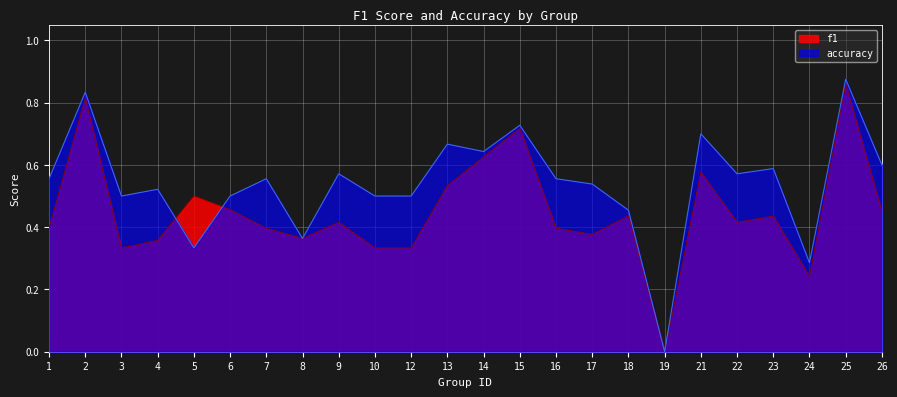

How many categories are shown in the chart?

24